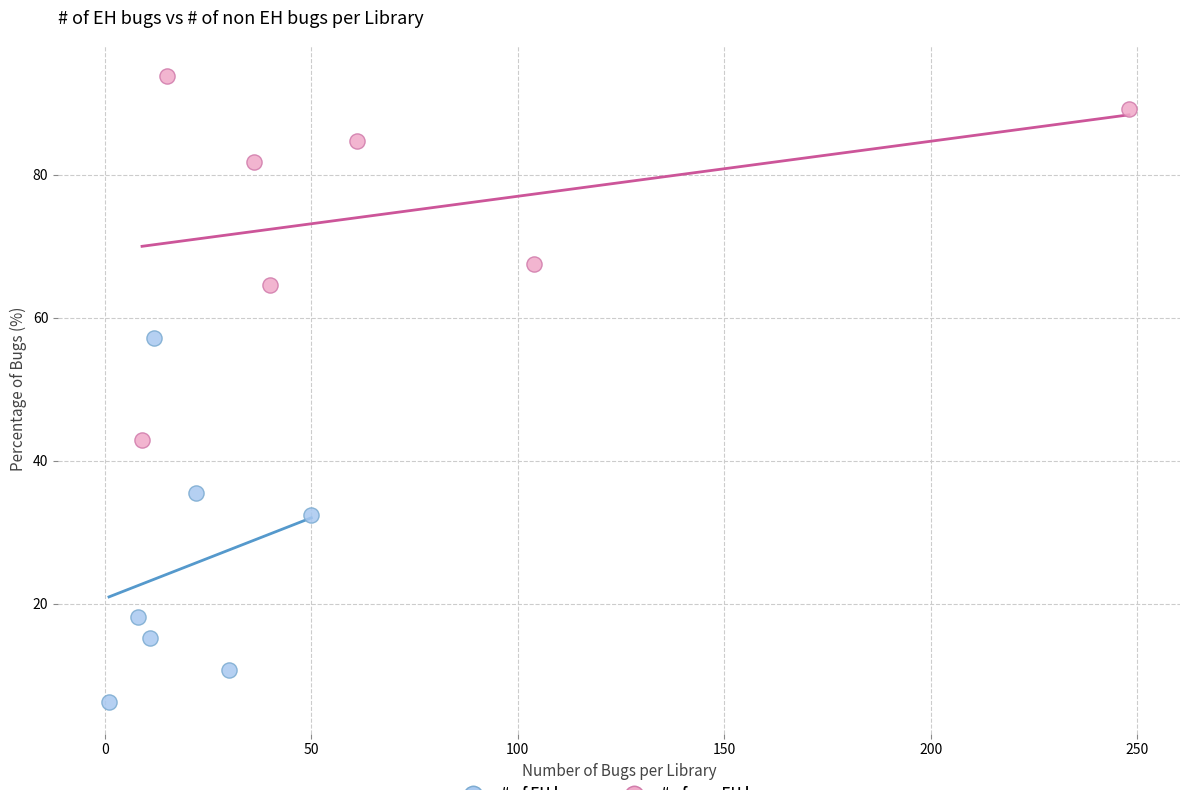

What are all the series names shown in the legend?

# of EH bugs, # of non EH bugs